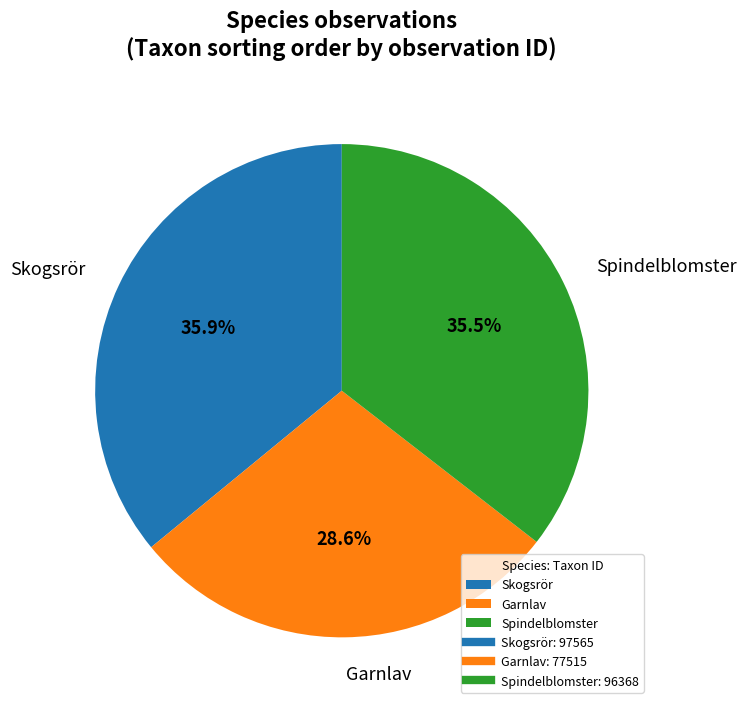

What percentage do Skogsrör and Garnlav together represent?

64.5%